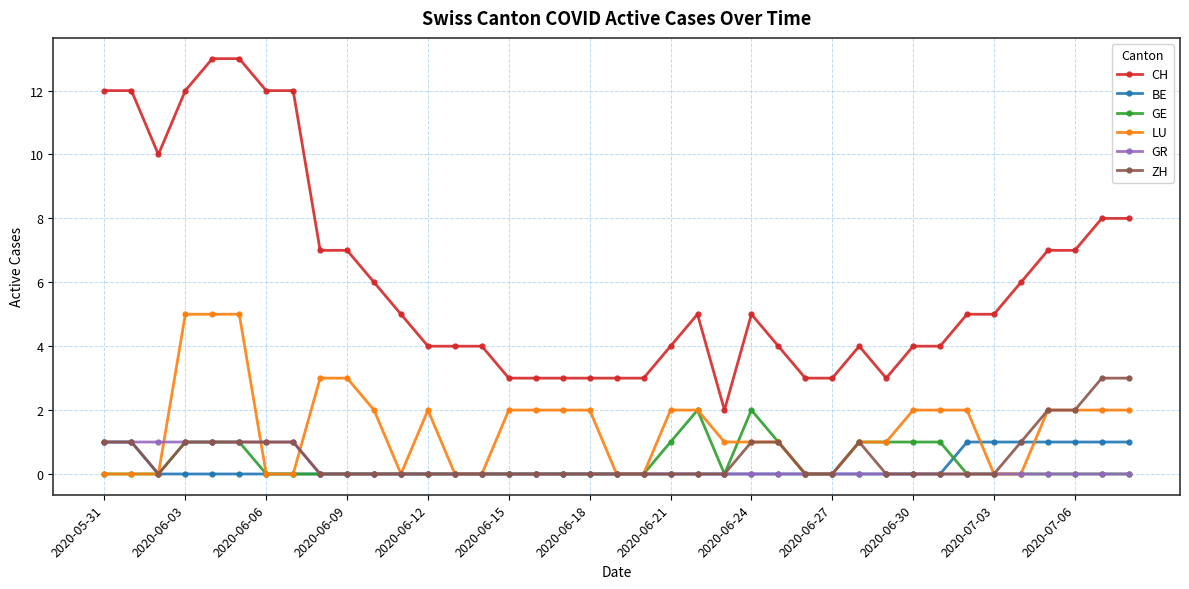

Which series has the largest total across all categories?

CH